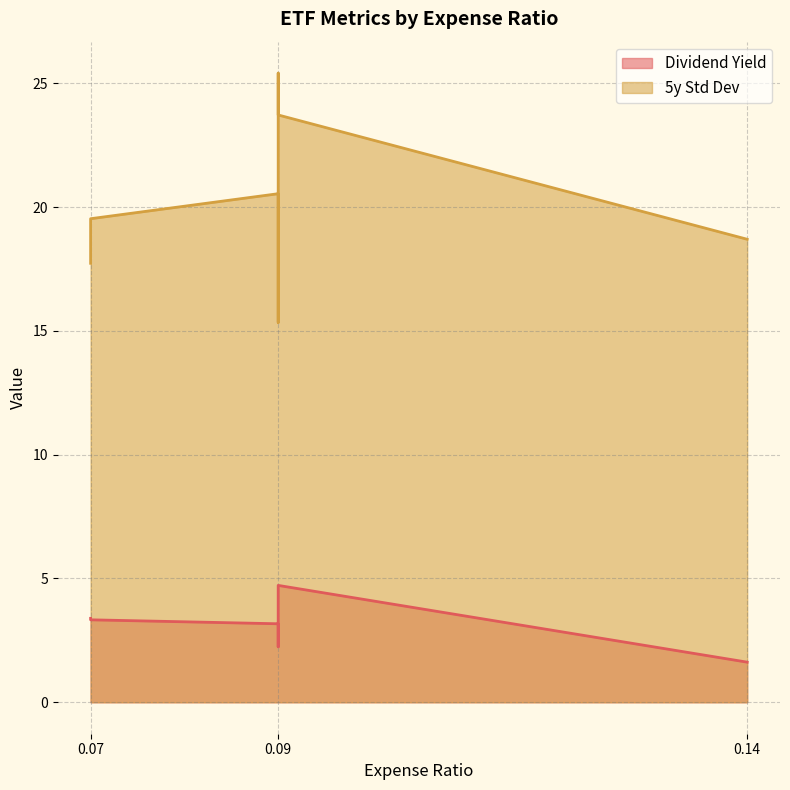

How many interior local peaks does the Dividend Yield series have?

2